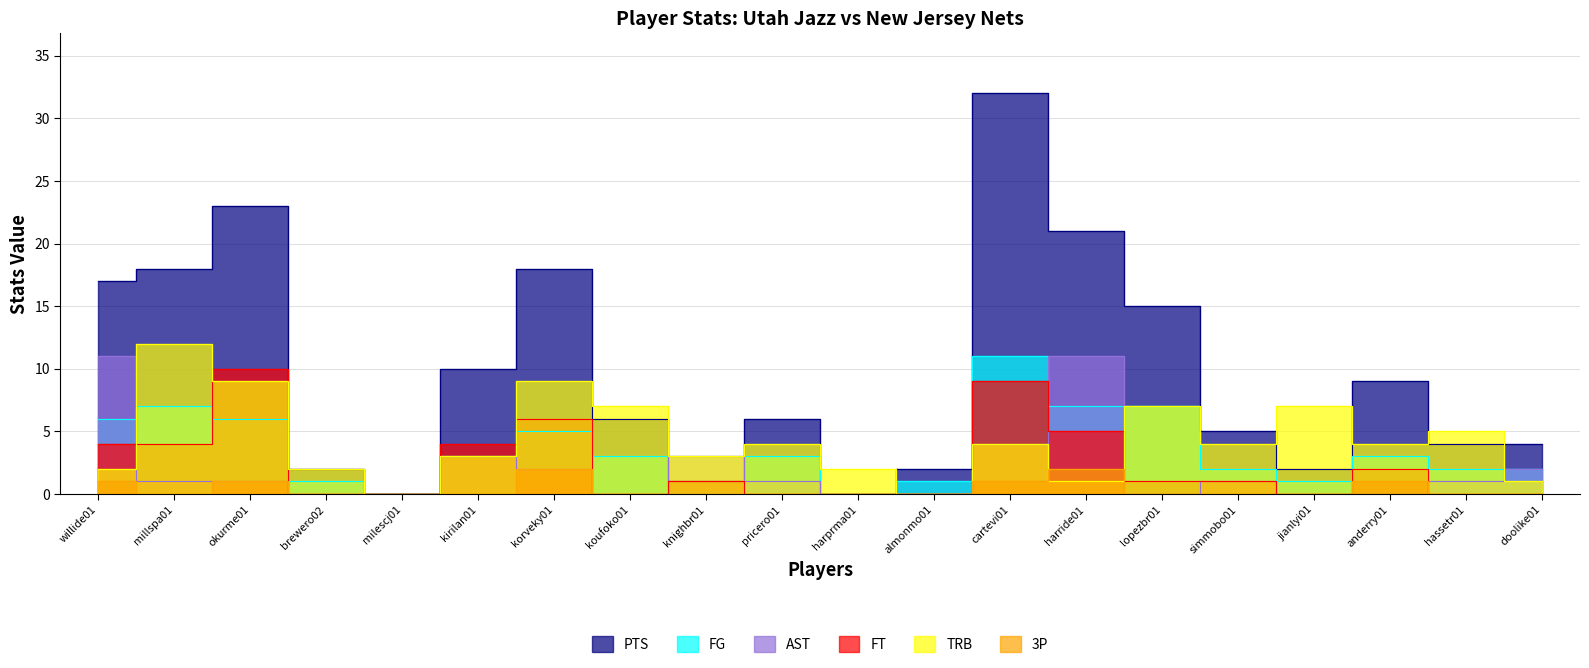

What is the difference between the second highest and second lowest values in the AST series?

11